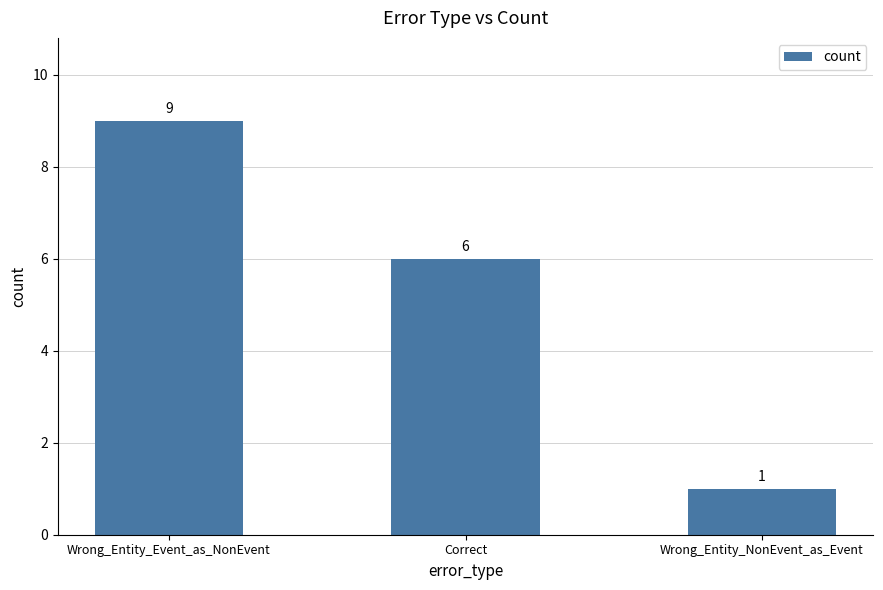

What is the sum of the values at Wrong_Entity_NonEvent_as_Event and Correct?

7